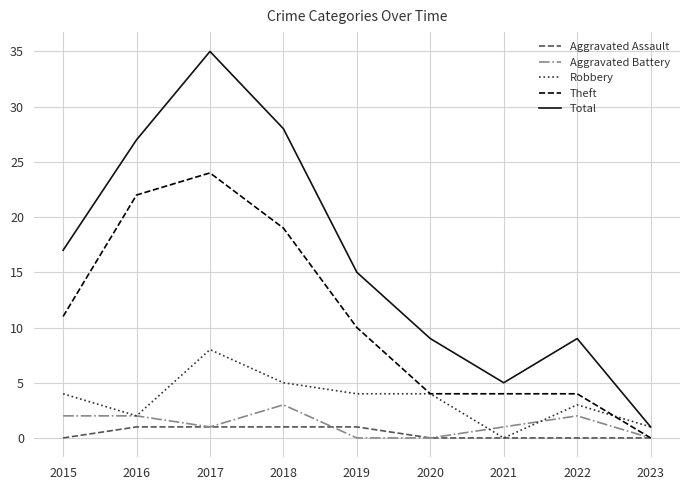

Reading left to right, list all the values displayed in this chart.

Aggravated Assault: 0	1	1	1	1	0	0	0	0
Aggravated Battery: 2	2	1	3	0	0	1	2	0
Robbery: 4	2	8	5	4	4	0	3	1
Theft: 11	22	24	19	10	4	4	4	0
Total: 17	27	35	28	15	9	5	9	1